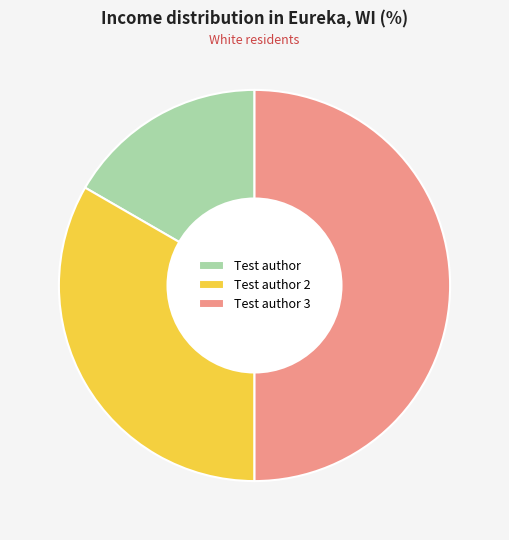

Rank the categories by value from lowest to highest.

Test author, Test author 2, Test author 3